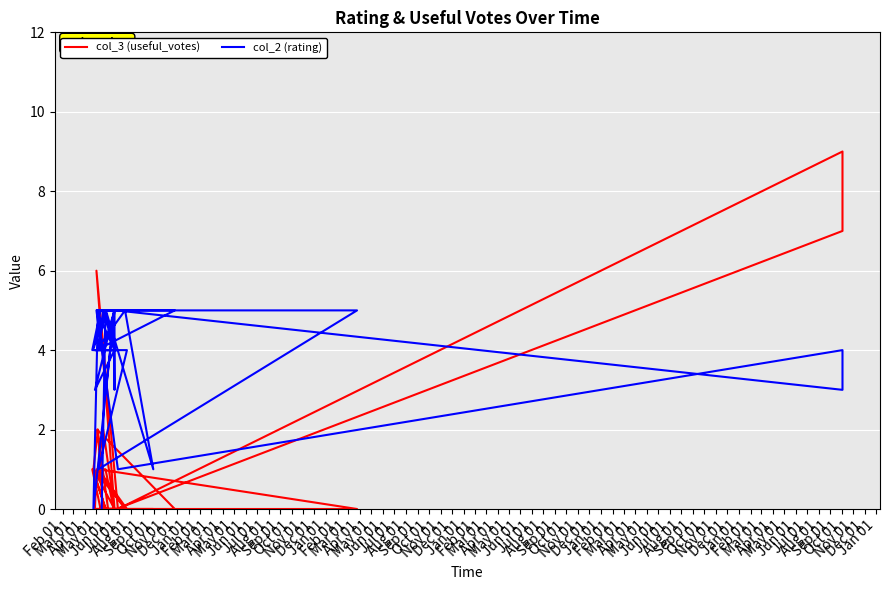

The col_2 (rating) series shows 4 at Oct 01. True or false?

True